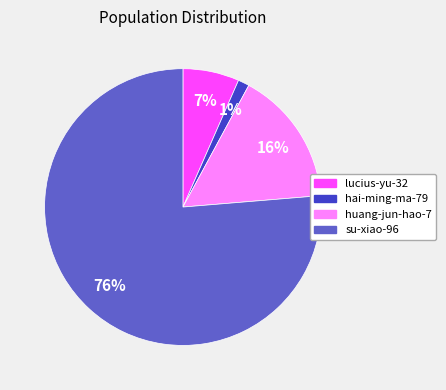

Combined, do lucius-yu-32 and huang-jun-hao-7 account for over 50%?

No